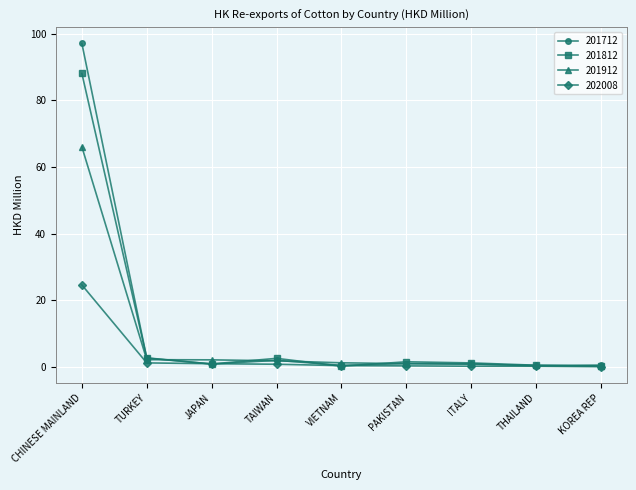

At which category is the sum across all series the highest?

CHINESE MAINLAND